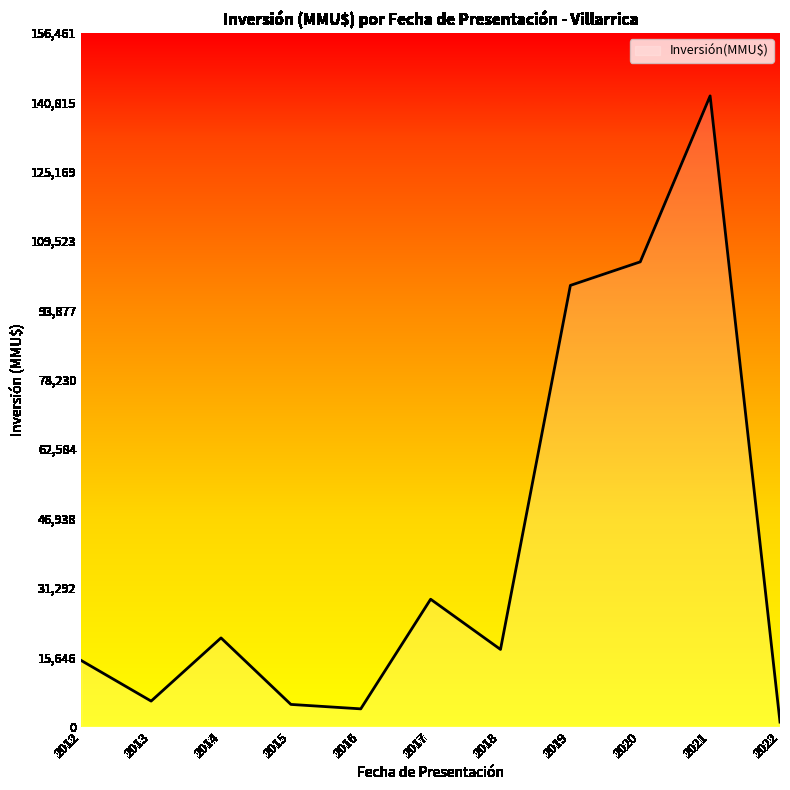

Reading left to right, extract all data points from this chart.

14900	5750	20000	5000	4000	28725	17400	99499	104810	142238	1013